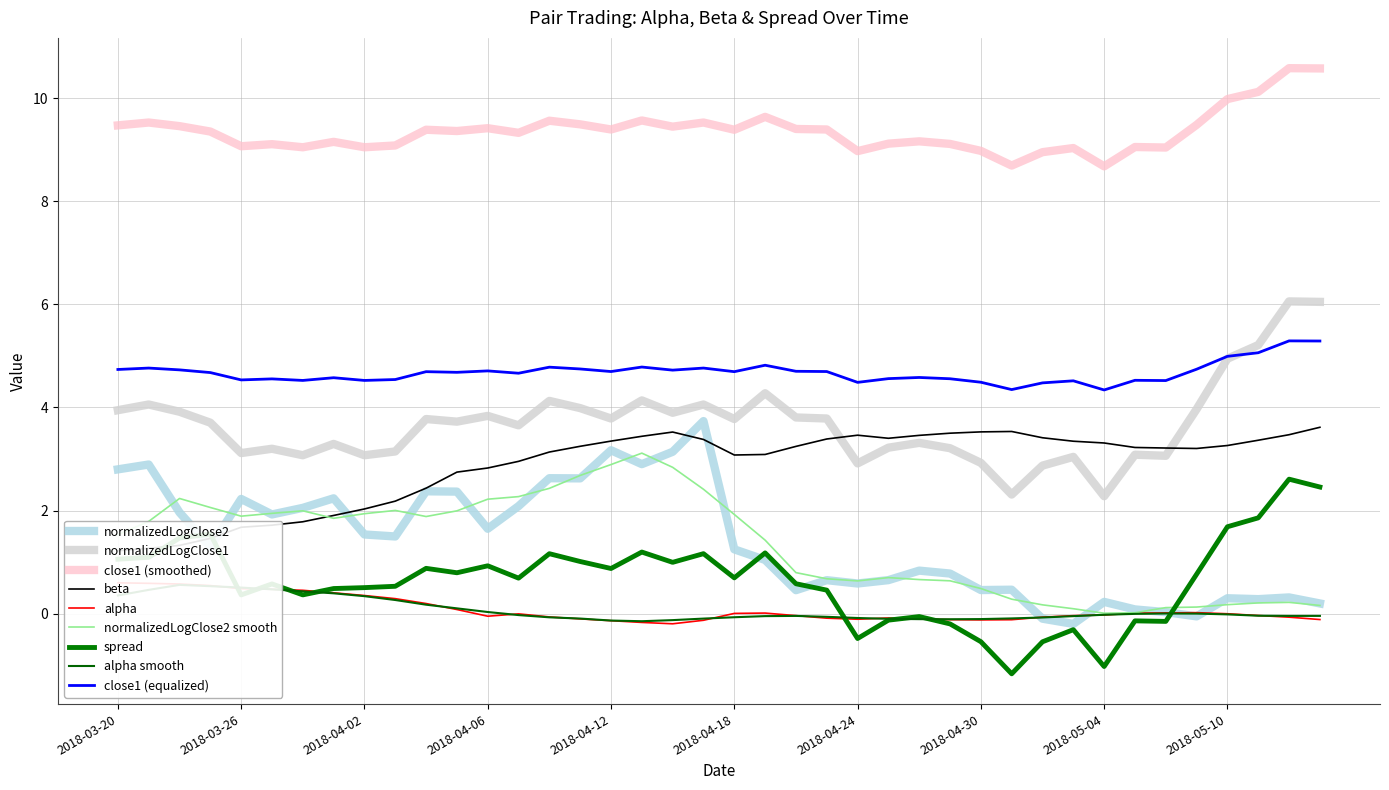

True or false: close1 and alpha cross at least once.

False